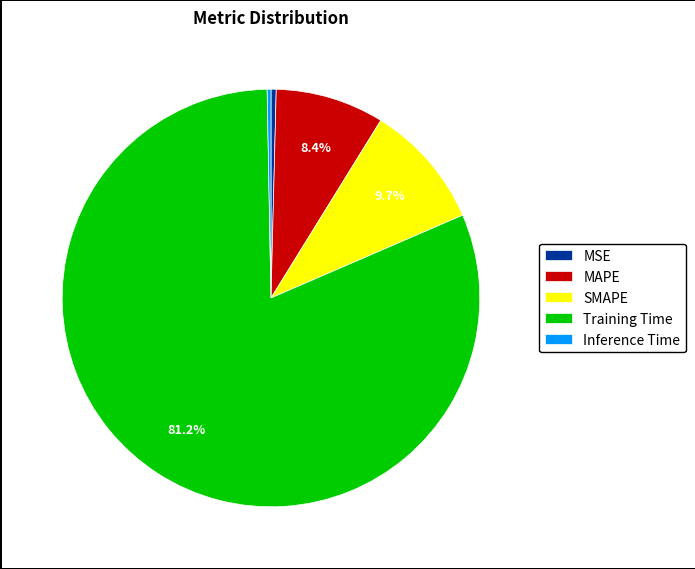

Which slice is the largest?

Training Time